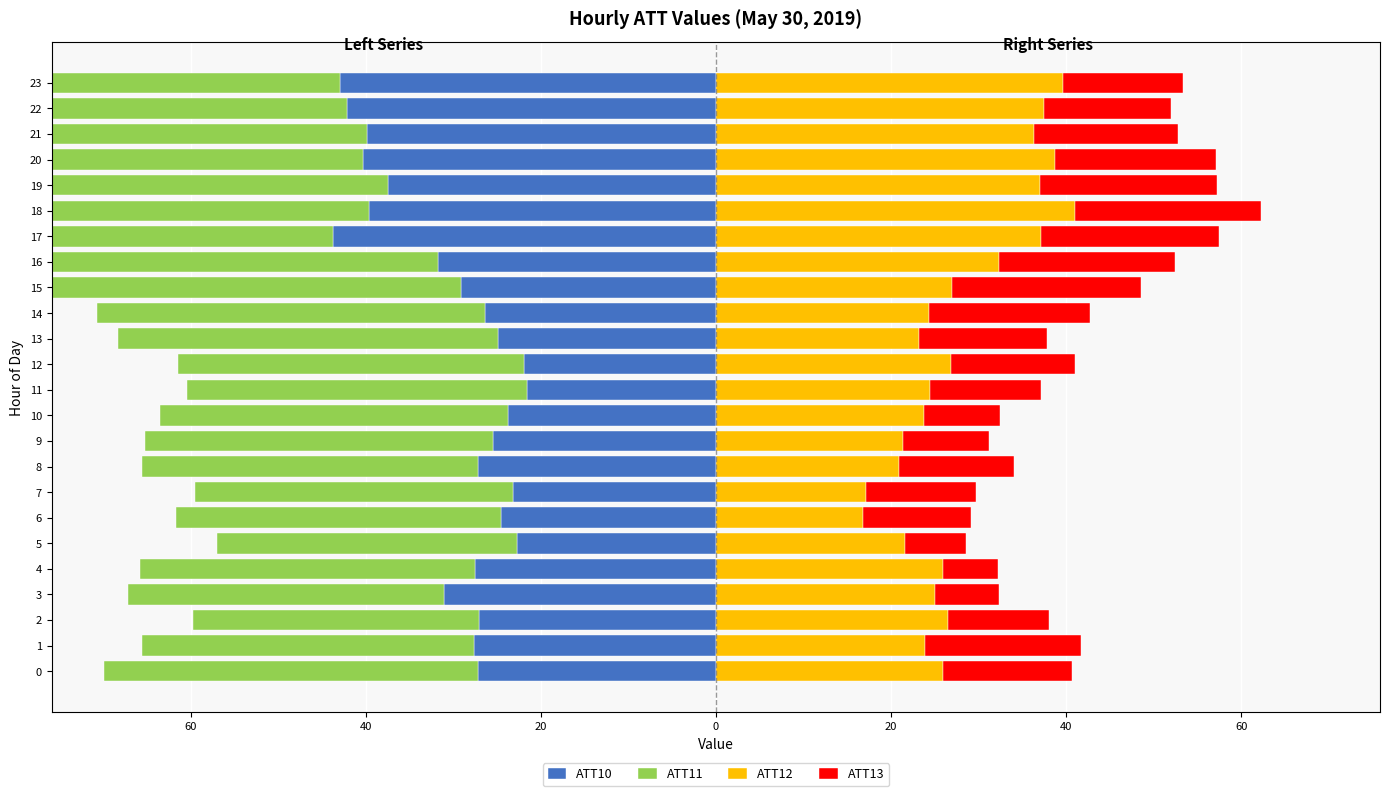

What is the sum of the ATT13 values at 18 and 15?

42.8